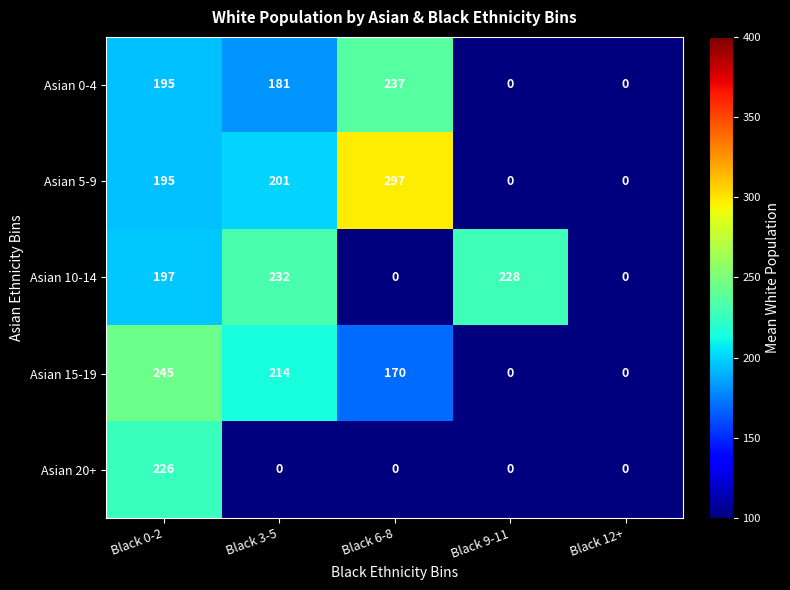

Which category has the highest value in the Asian 20+ series?

Black 0-2